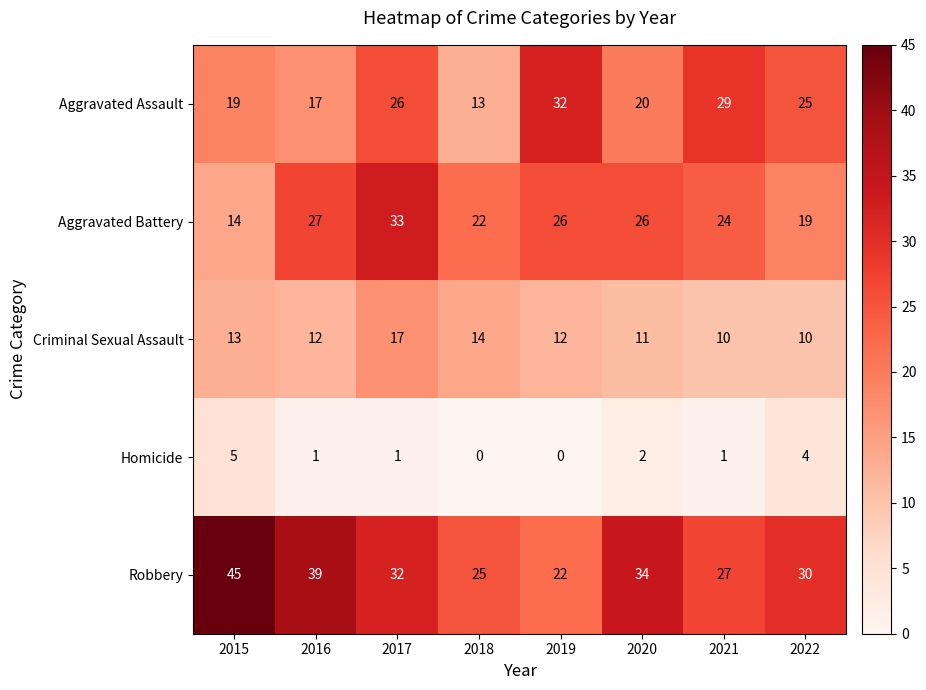

What is the maximum value for Aggravated Assault?

32